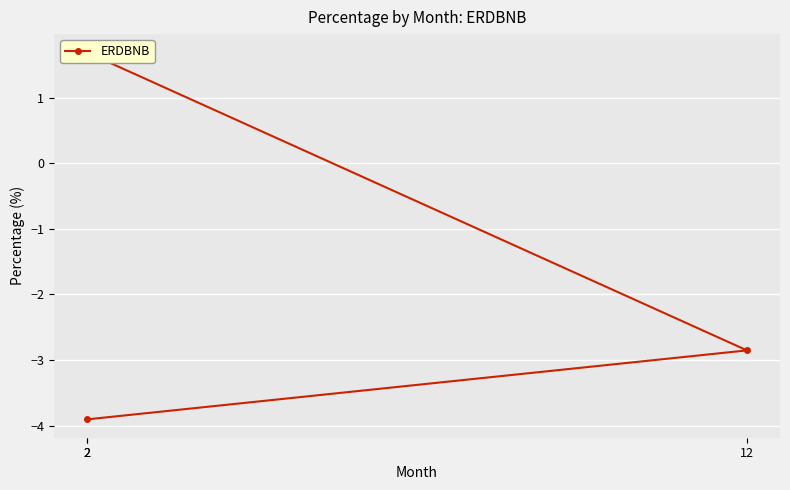

What is the label of the 3rd point from the right?

2